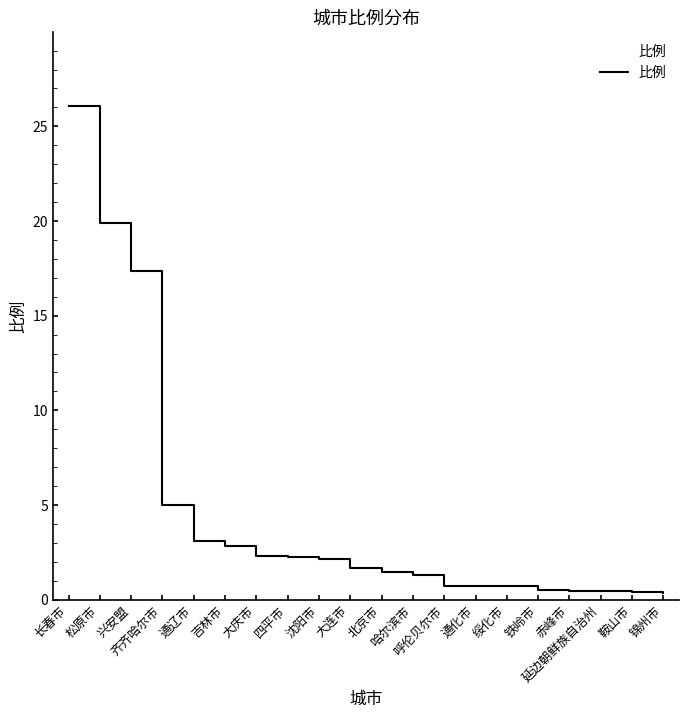

True or false: the data has more than 1 interior local peaks.

False